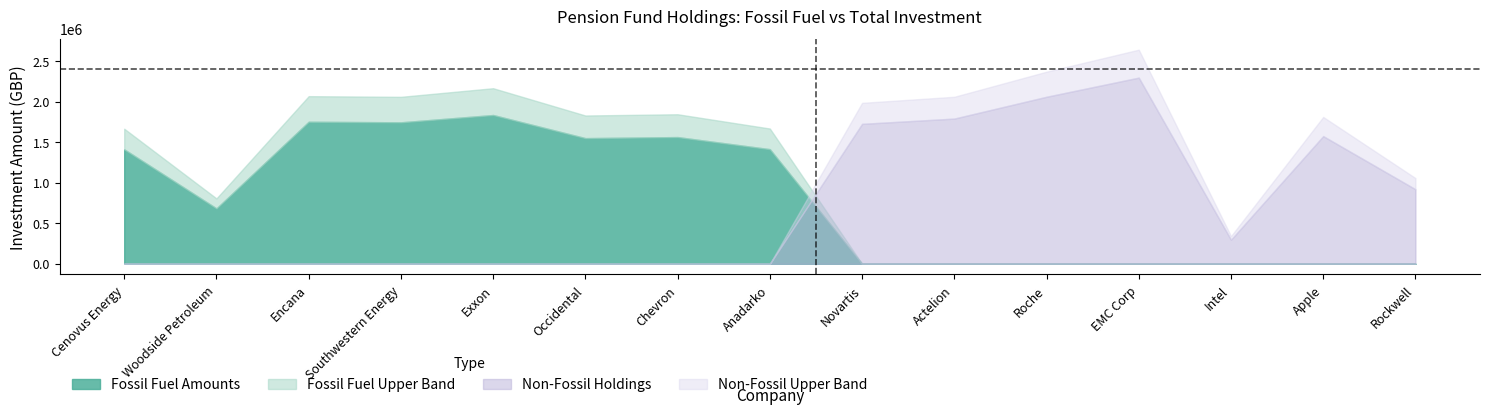

What is the difference between the maximum and minimum values in the Non-Fossil Amount series?

2295000